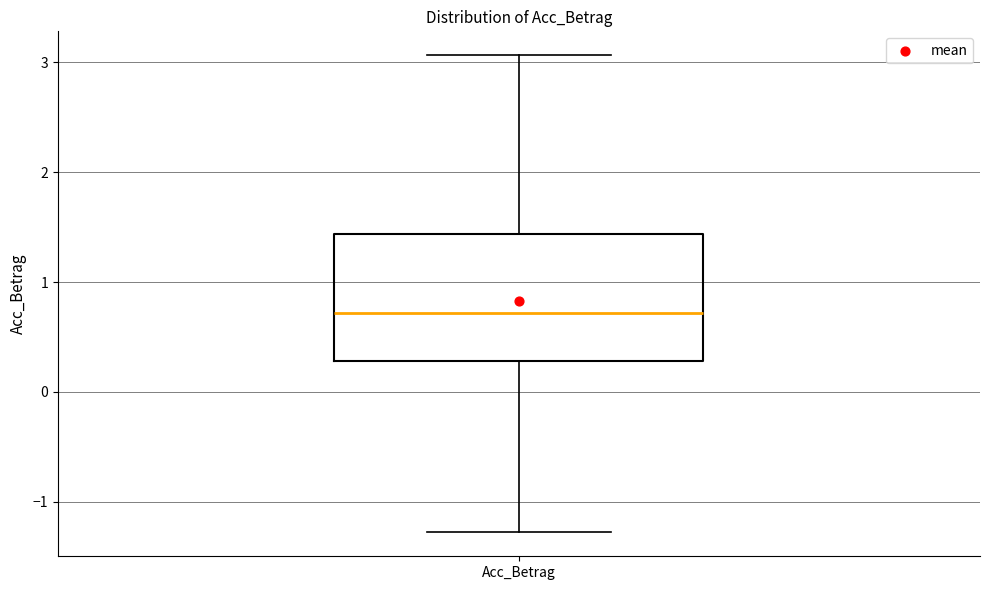

Read this box plot against the y-axis: the position of the median line, the range covered by the box, and the ends of both whiskers. The values are not printed on the chart, so give them approximately, as read against the axis.

median 0.7, box 0.3 to 1.4, whiskers -1.3 to 3.1